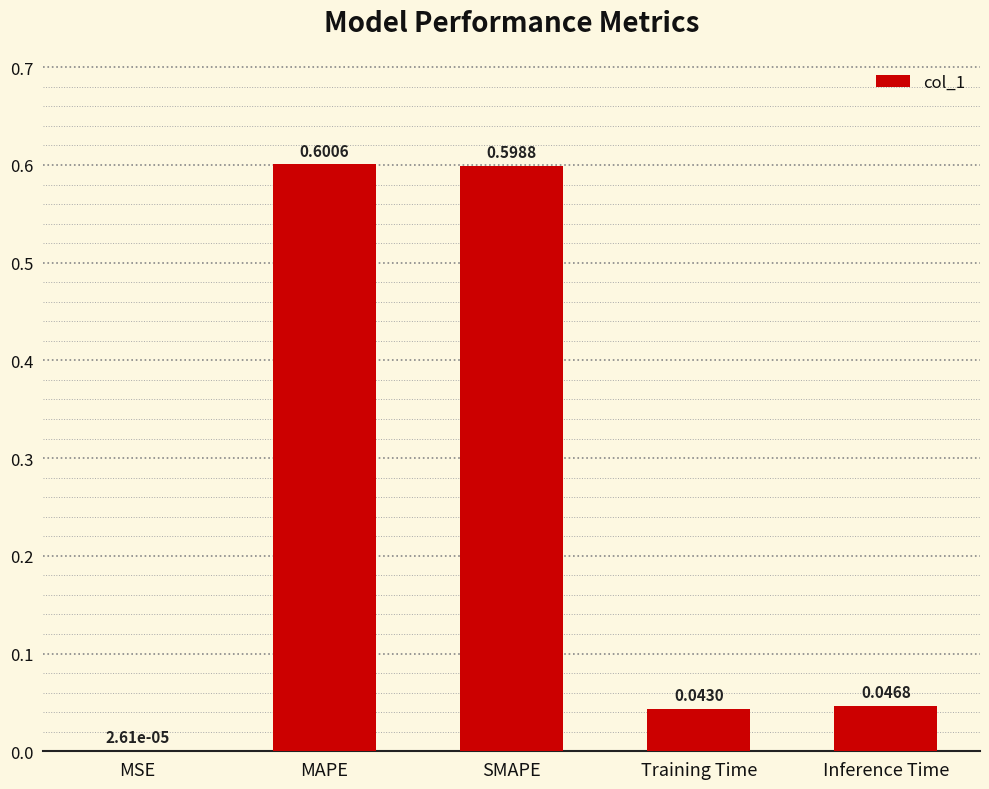

Are the bars grouped side by side (vs. stacked)?

No